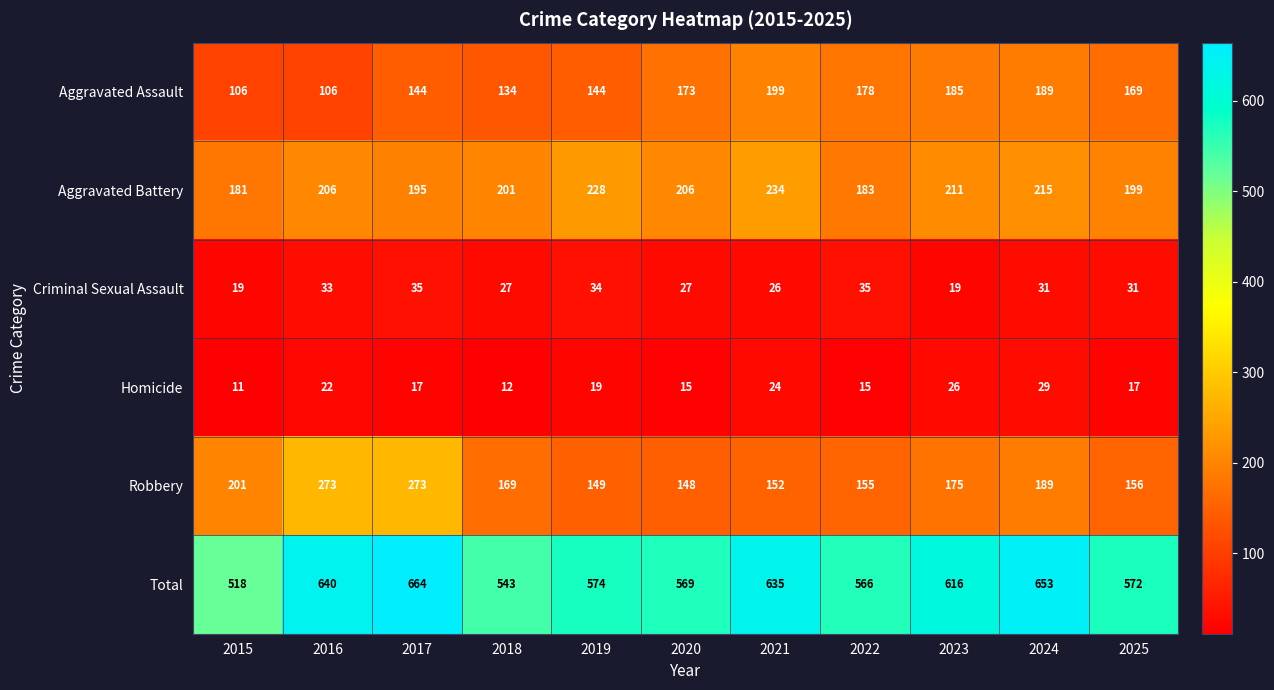

At how many categories does at least one series exceed 78?

11